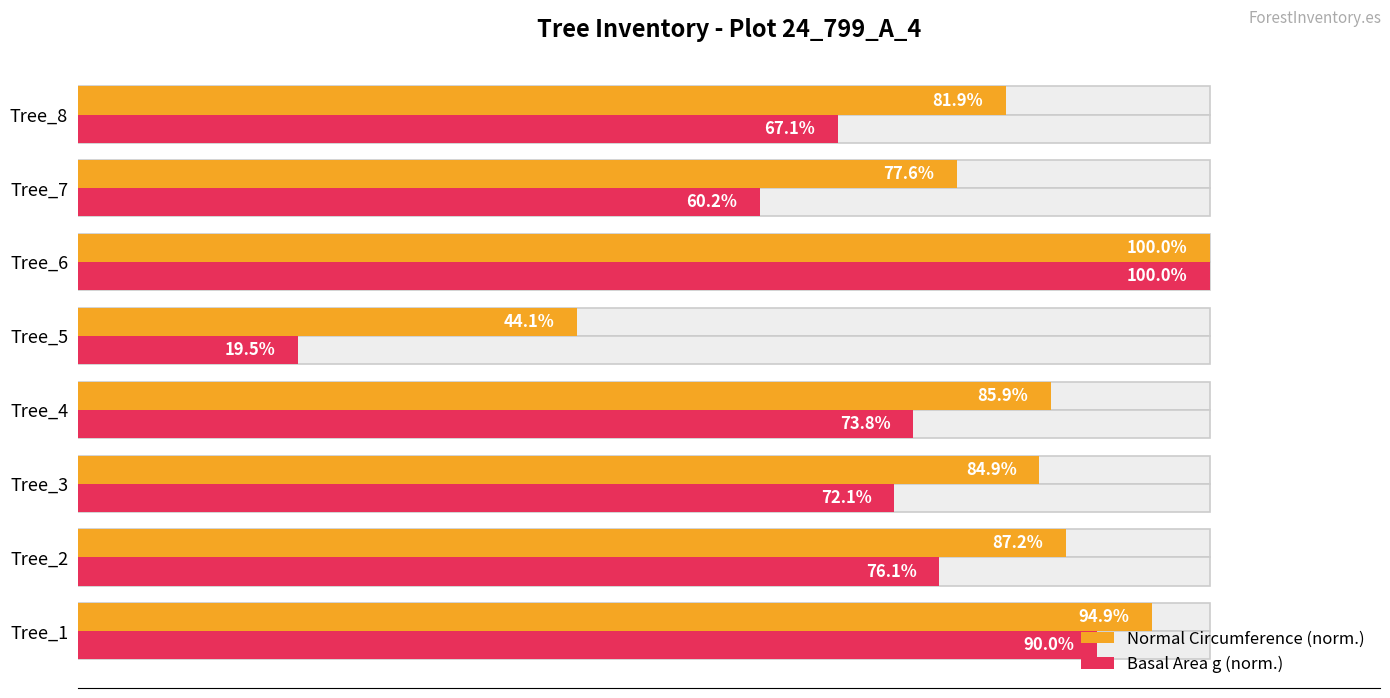

The Normal Circumference (norm.) series shows 100.0 at Tree_6. True or false?

True